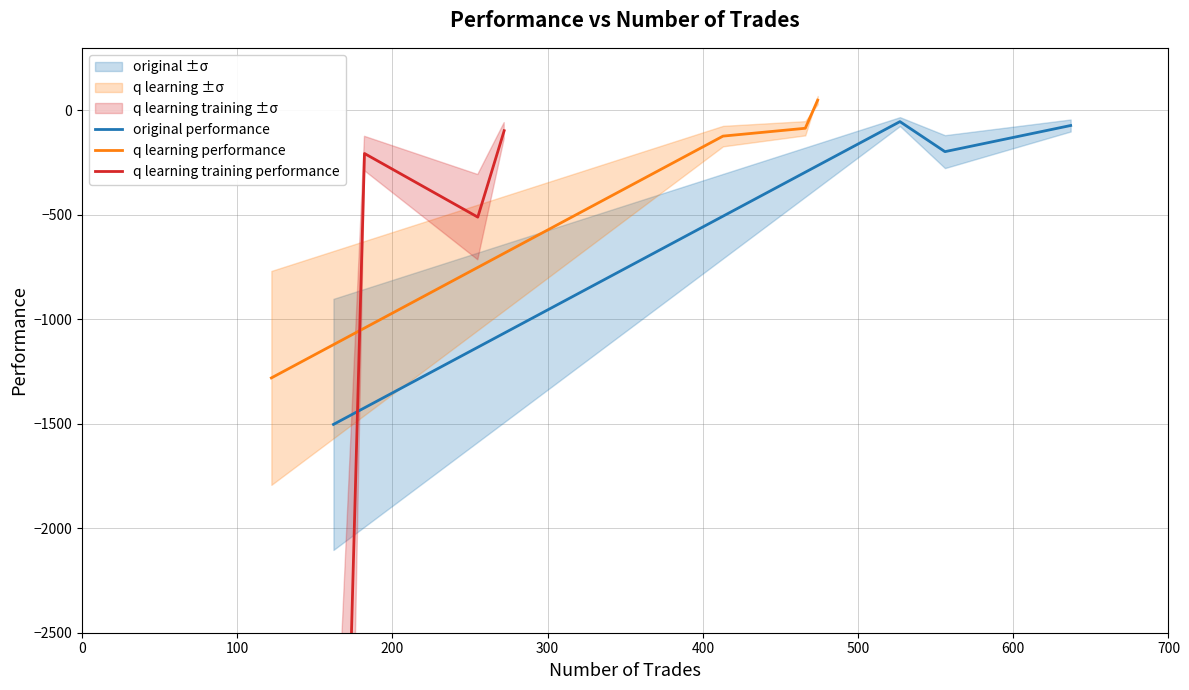

What is the sum of all q learning training performance values?

-50813.0